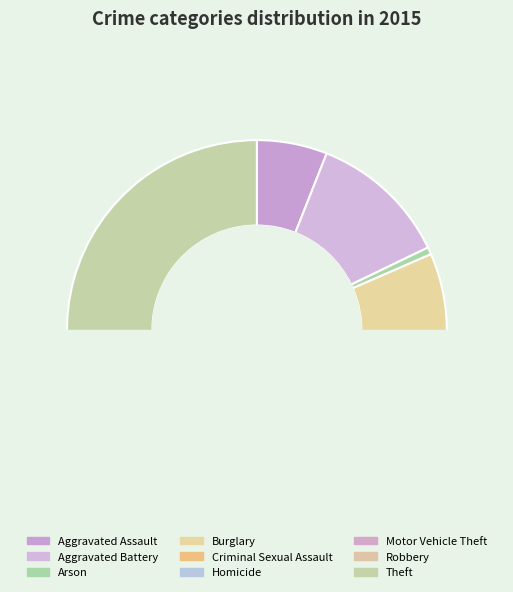

Is there a majority slice in this chart?

No